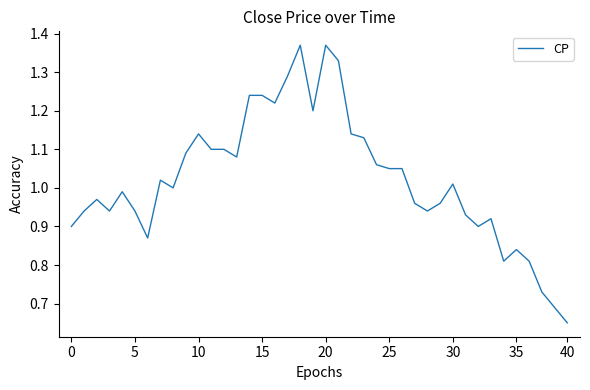

How many lines are shown in the chart?

1